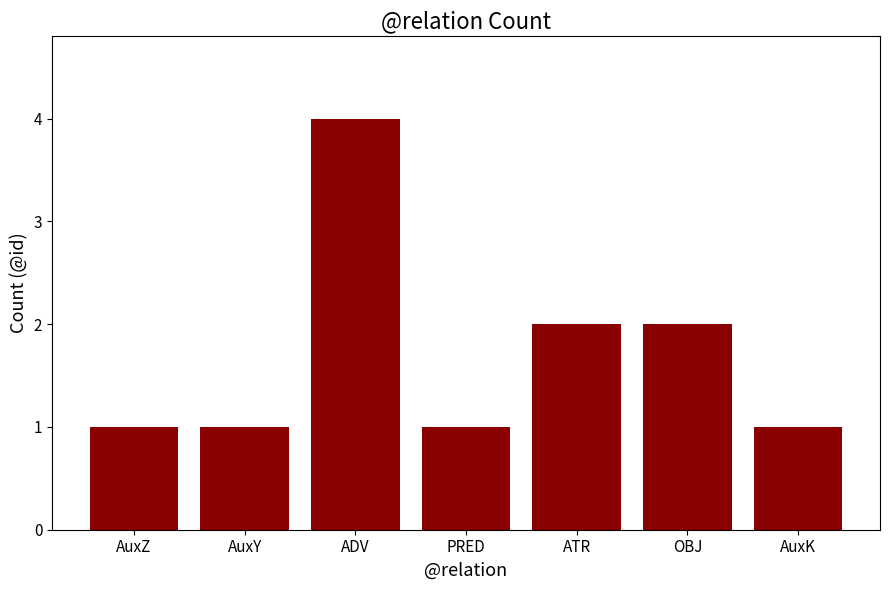

What is the change in value from AuxY to ADV?

+3